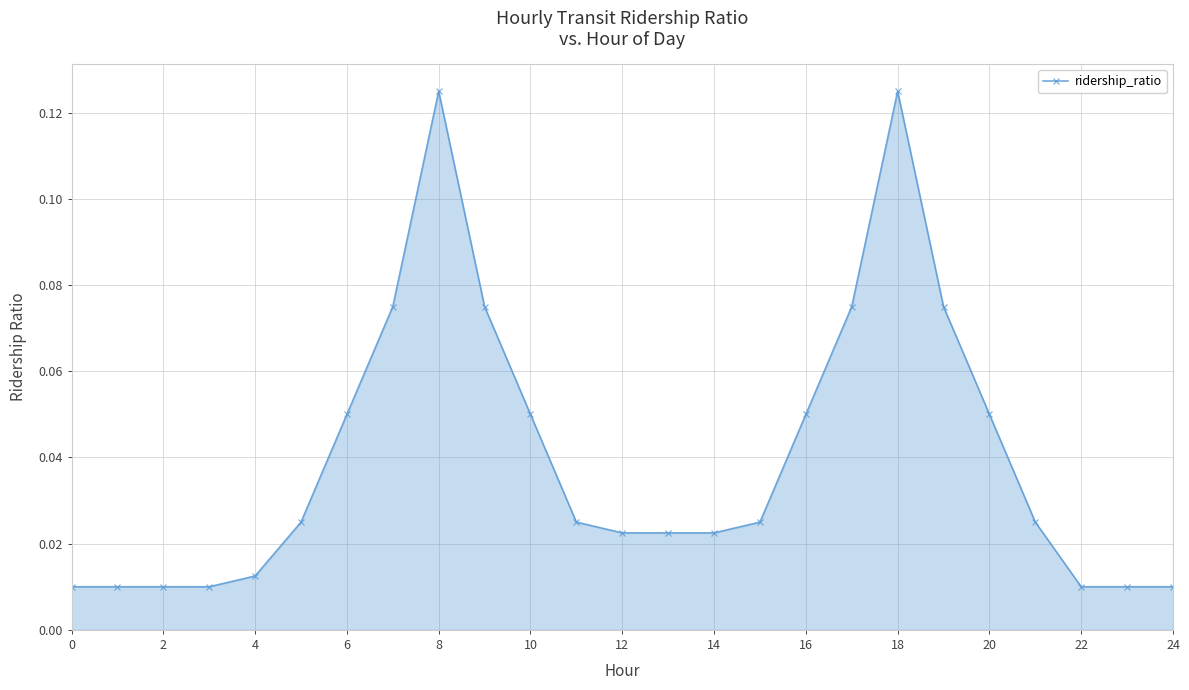

True or false: there are more than 1 points higher than both neighbors.

True